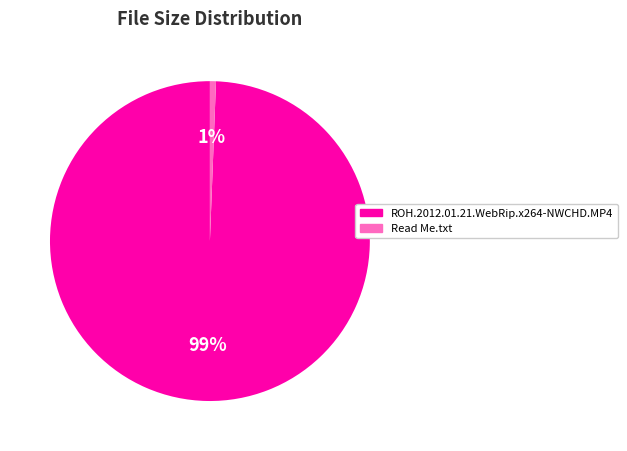

True or false: Read Me.txt accounts for 15% of the total.

False